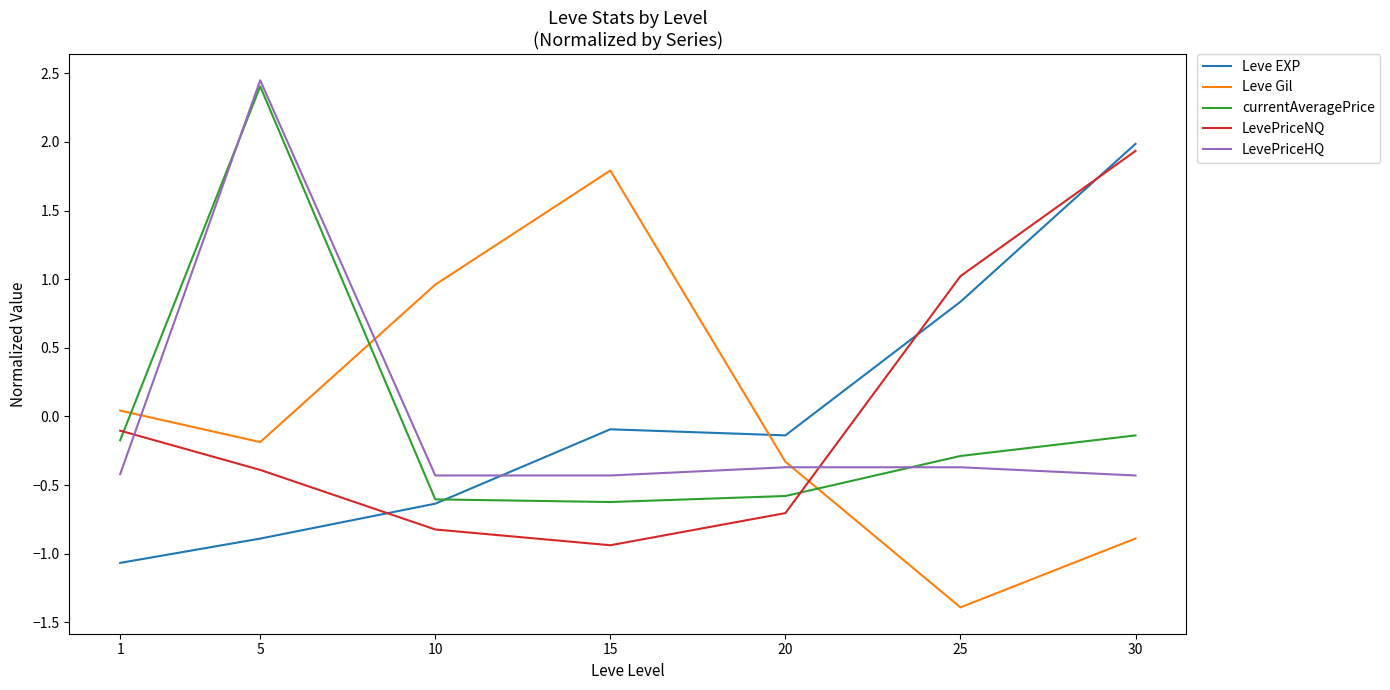

Which category has the highest value in the LevePriceNQ series?

30